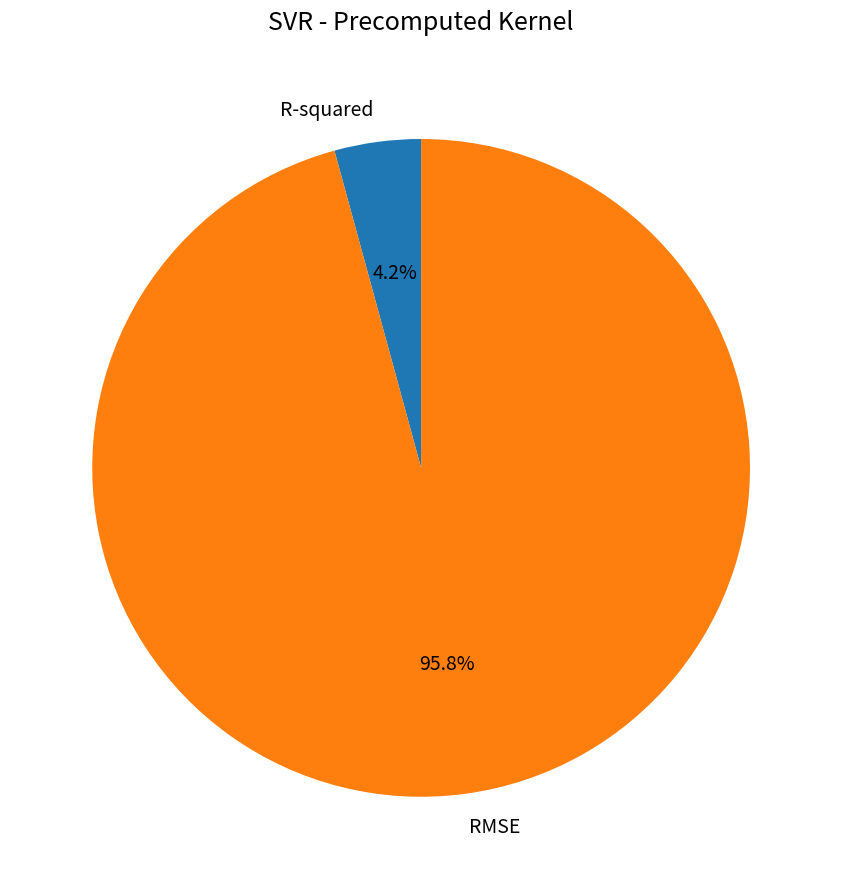

Rank the categories by value from highest to lowest.

RMSE, R-squared